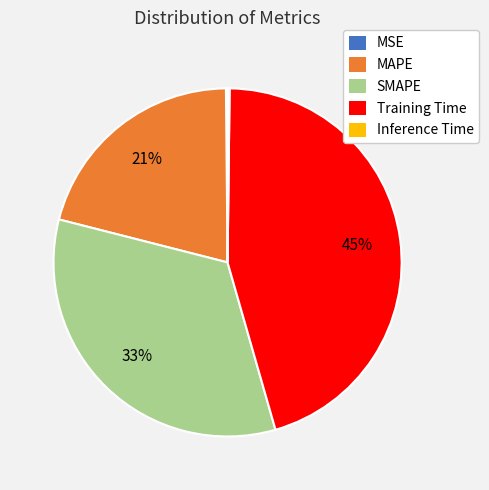

What is the ratio of the value at SMAPE to the value at Training Time?

0.7